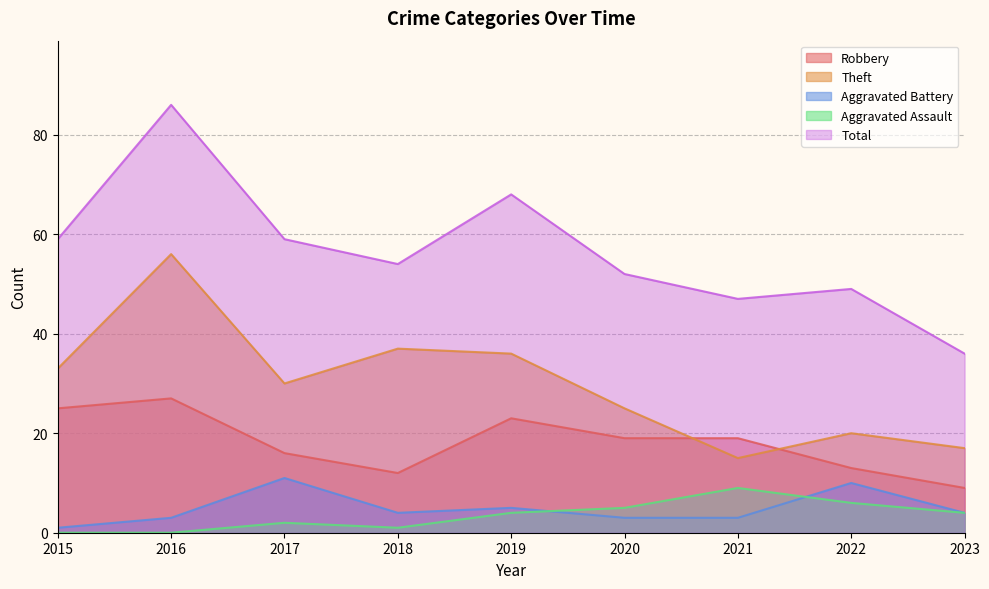

Which series has the largest total across all categories?

Total